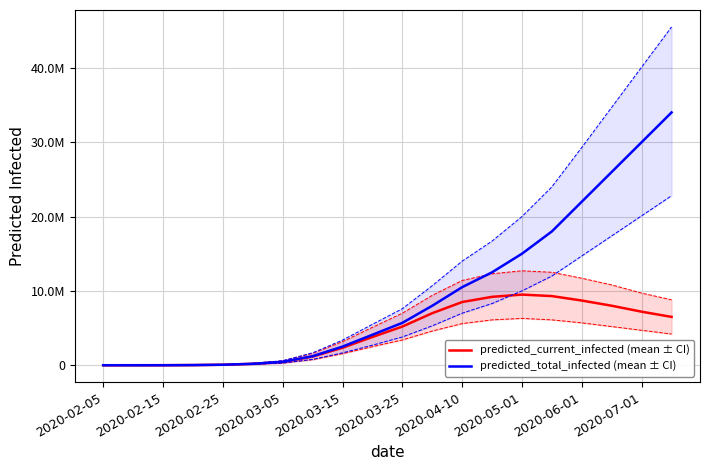

What value does the predicted_current_infected_lower_line series have at 2020-02-15, to the nearest 50?

600